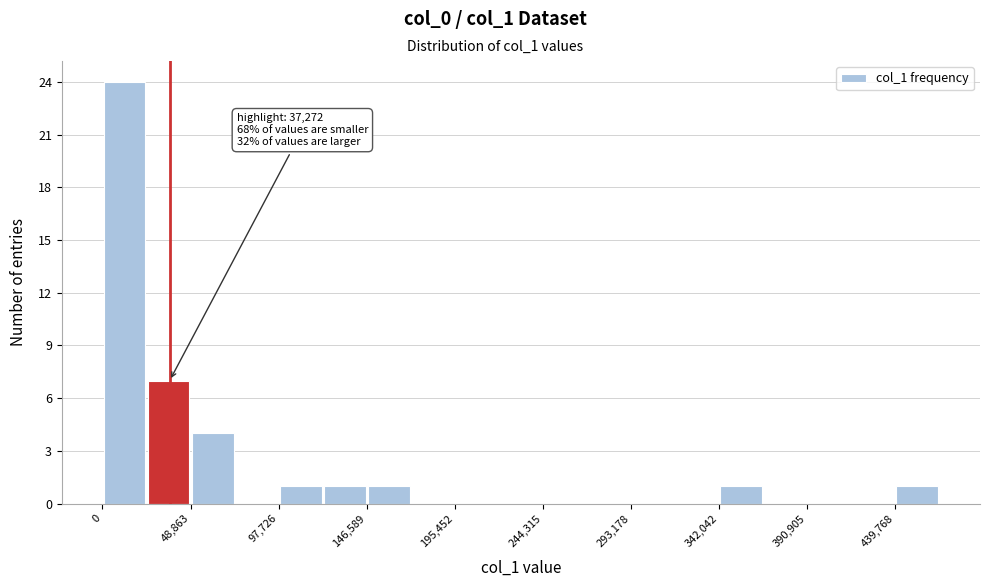

Which range on the x-axis has the tallest bar?

0 to 25000